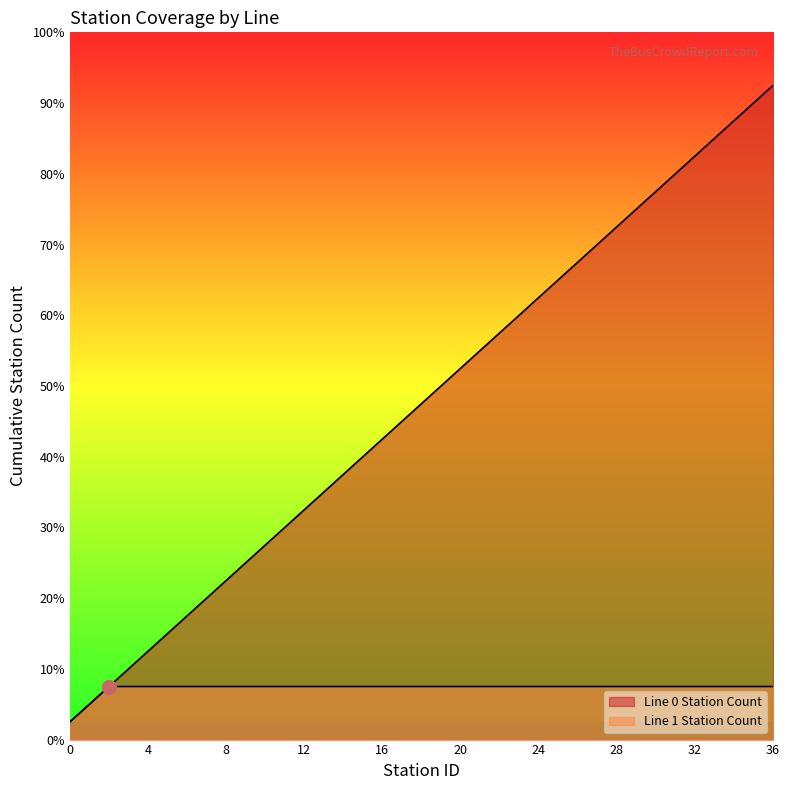

At which category does the chart reach its peak across all series?

36